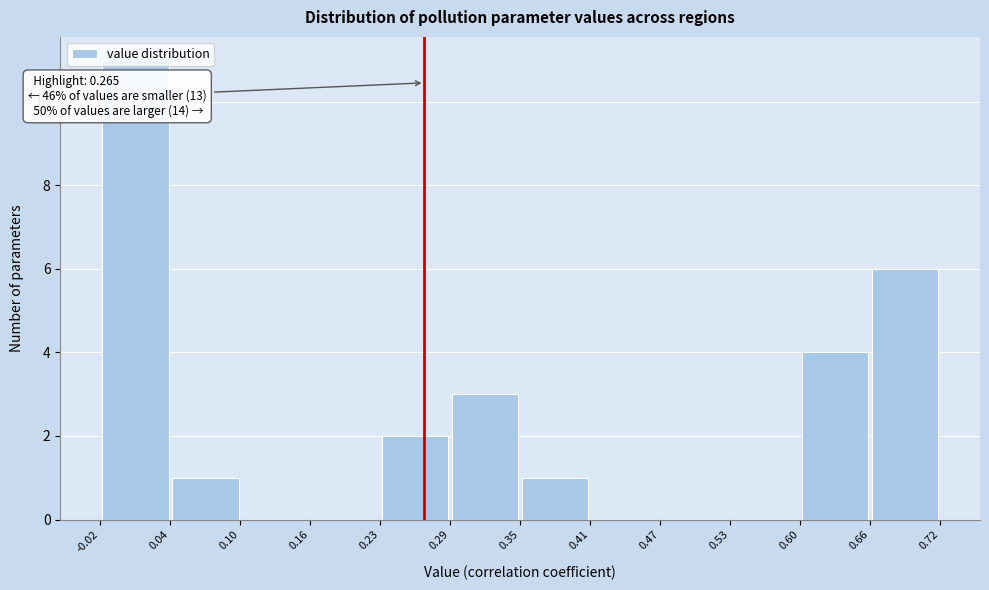

Over which range of the x-axis is the bar tallest?

-0.02 to 0.04